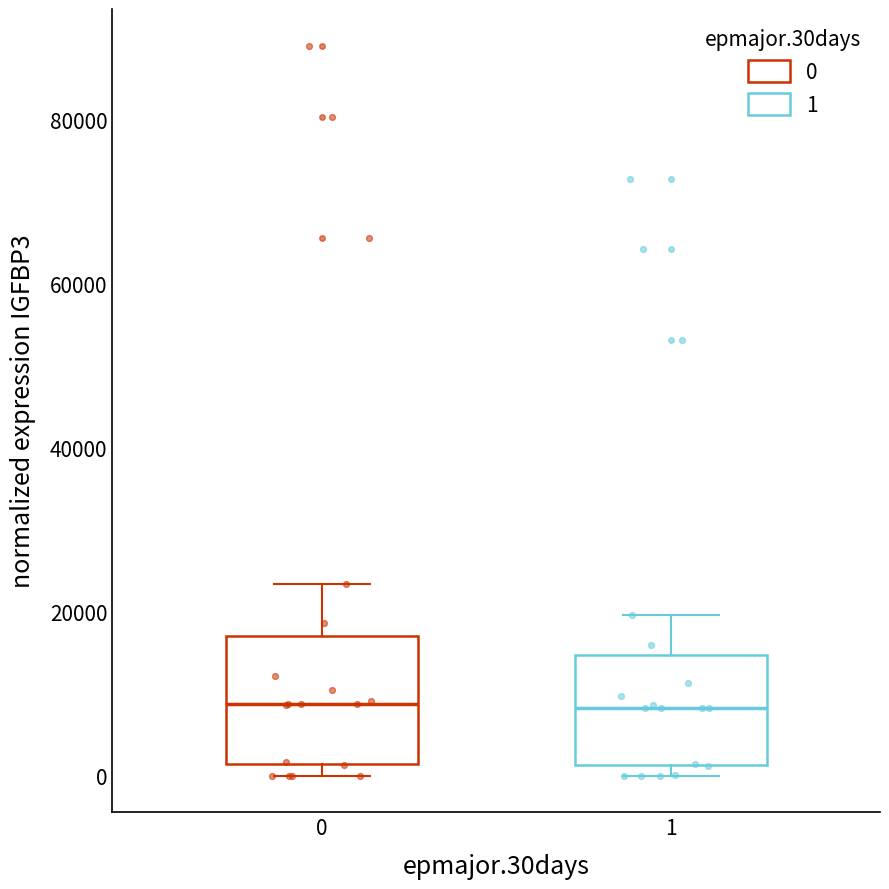

Reading left to right, read every box against the y-axis: the position of its median line, the range the box covers, and the ends of its whiskers. The values are not printed on the chart, so give them approximately, as read against the axis.

0: median 8000, box 2000 to 18000, whiskers 0 to 24000
1: median 8000, box 2000 to 14000, whiskers 0 to 20000